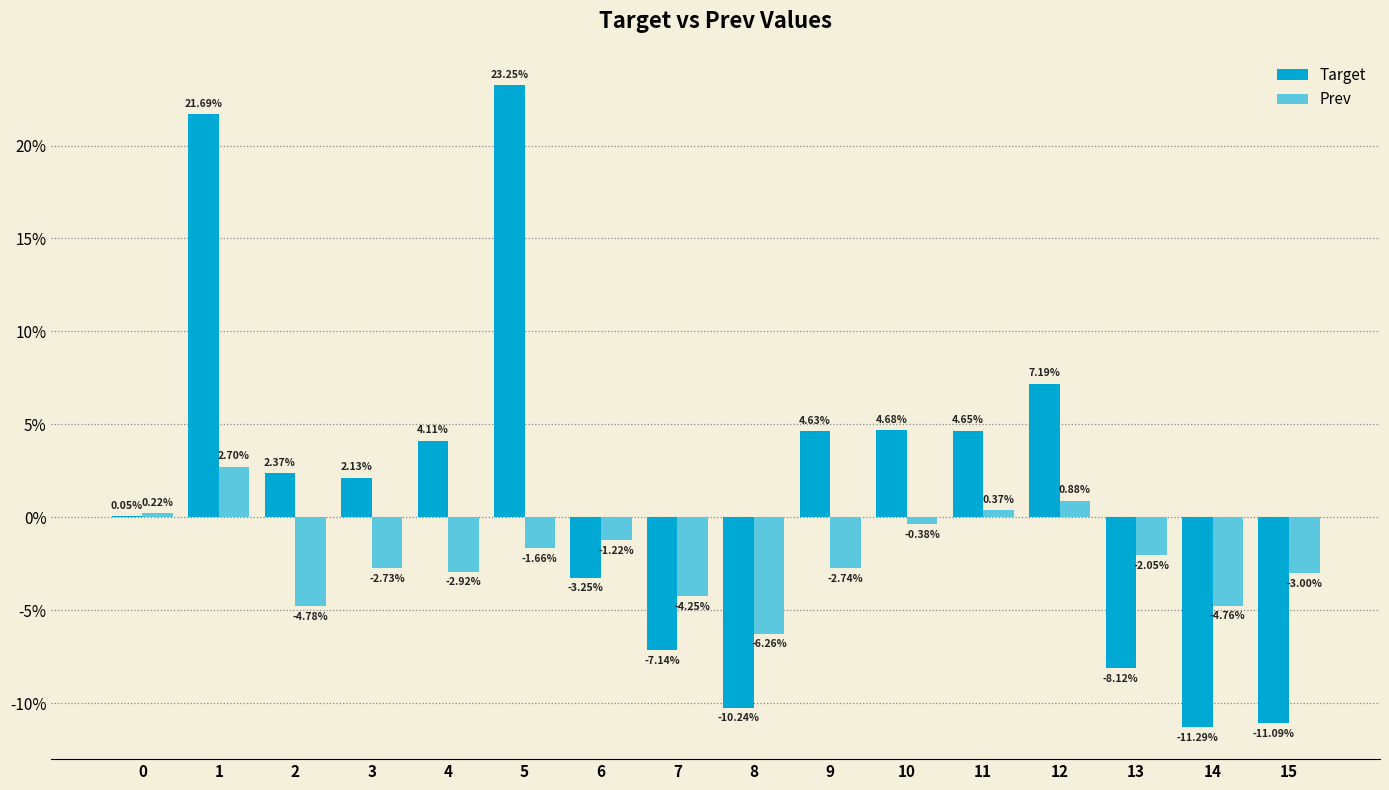

What is the greatest value displayed?

0.2